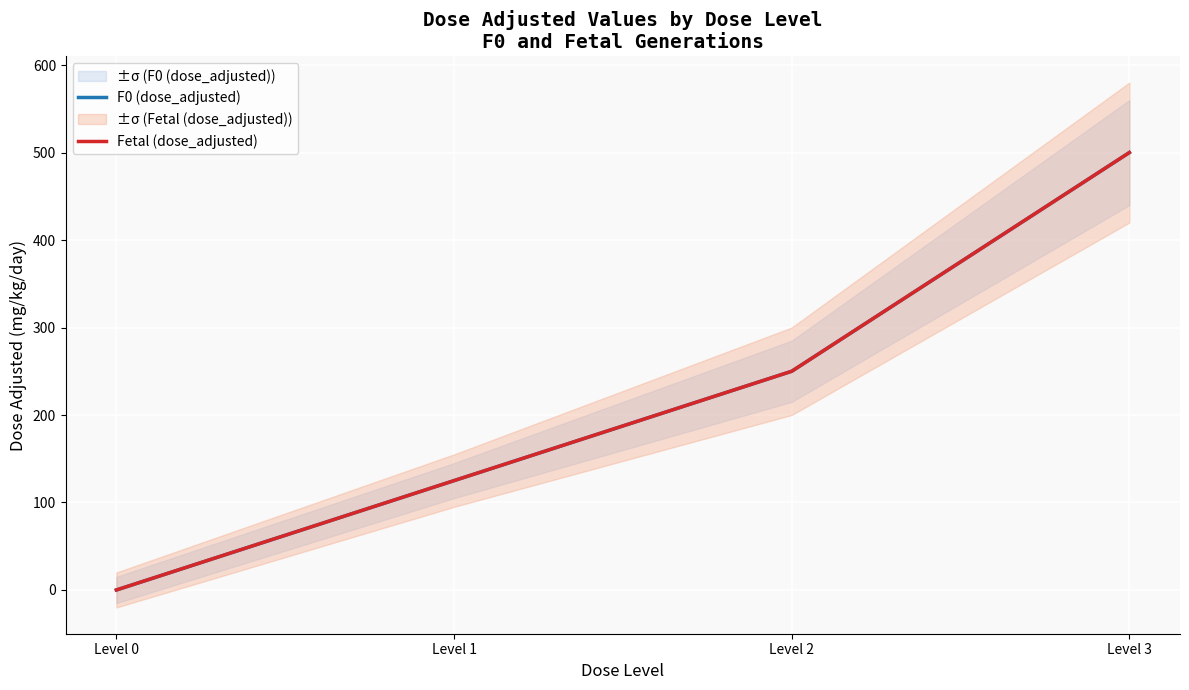

At which label is F0 (dose_adjusted) closest to 250?

Level 2